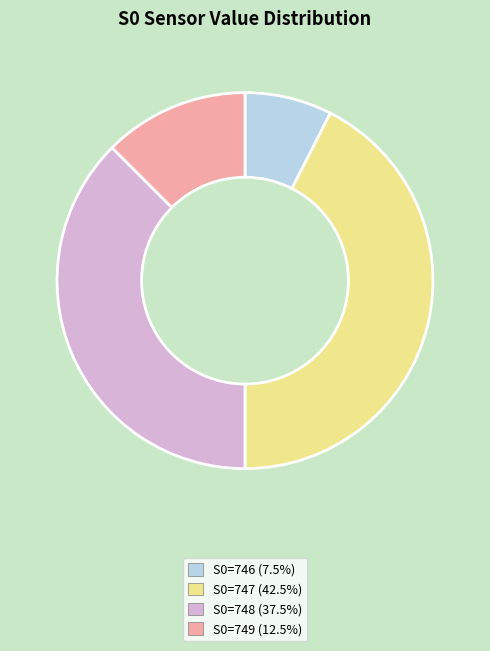

Is there any slice that represents more than half of the pie?

No